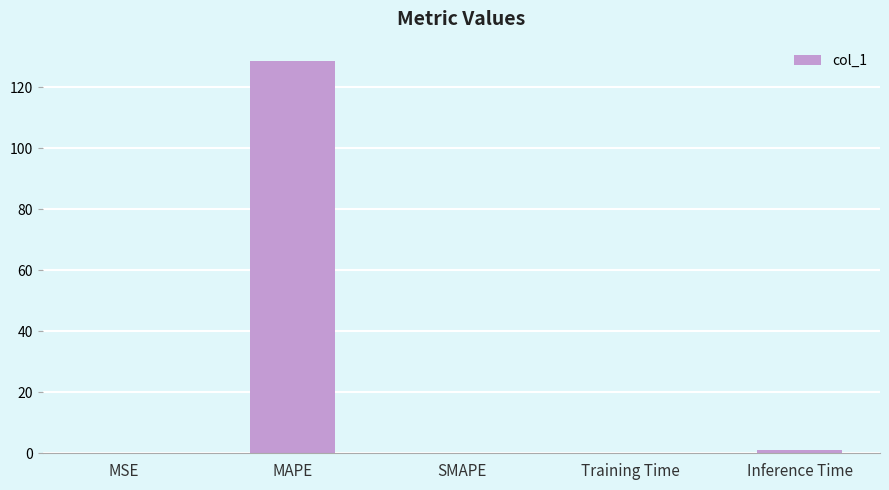

What is the maximum value shown in the chart?

128.5